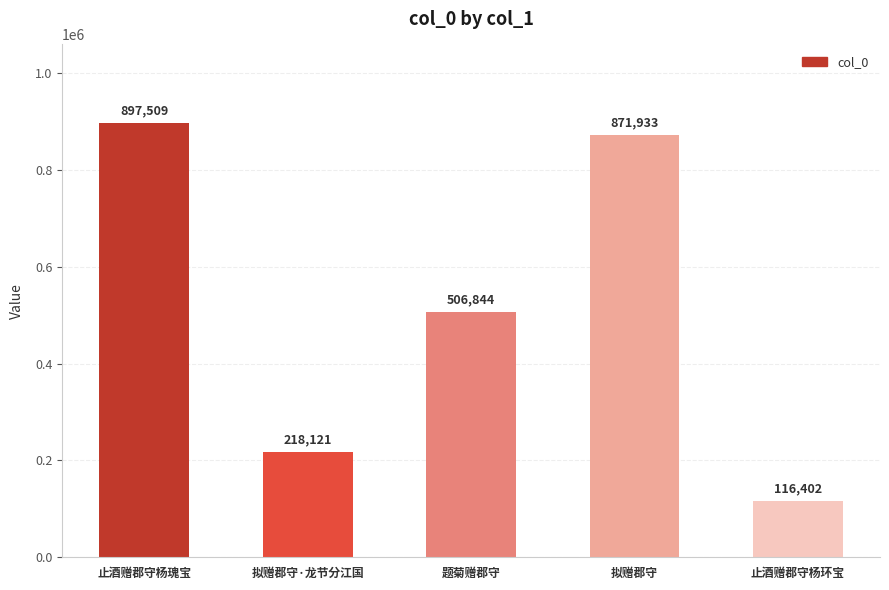

Is it true that the value at 拟赠郡守·龙节分江国 is 218121?

True